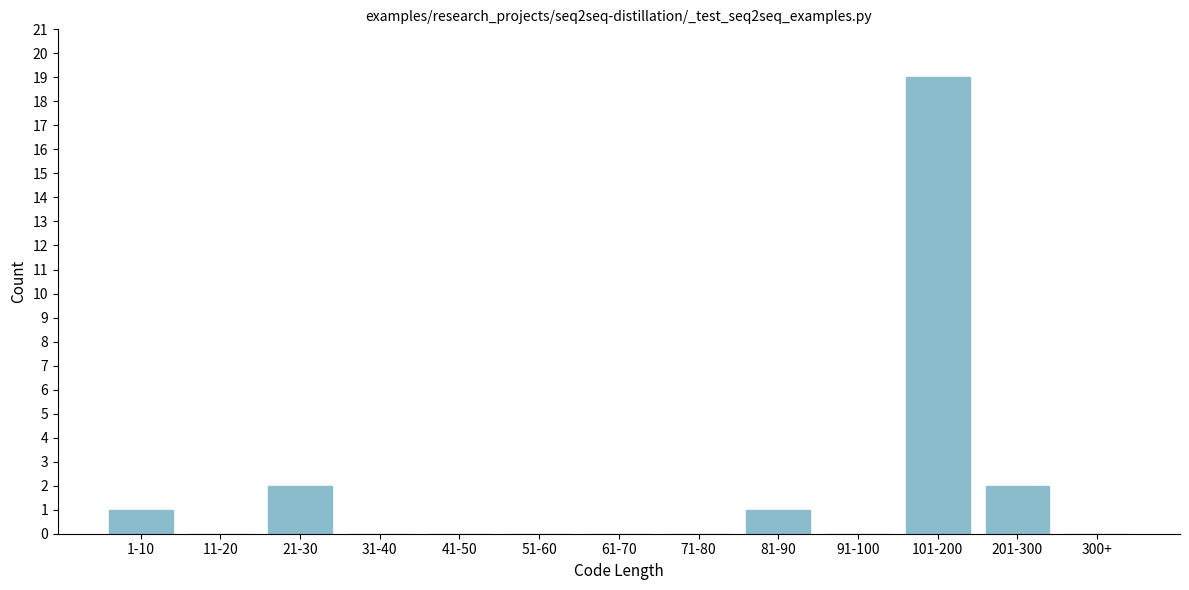

Reading left to right, extract all data points from this chart.

1-10=1	11-20=0	21-30=2	31-40=0	41-50=0	51-60=0	61-70=0	71-80=0	81-90=1	91-100=0	101-200=19	201-300=2	300+=0